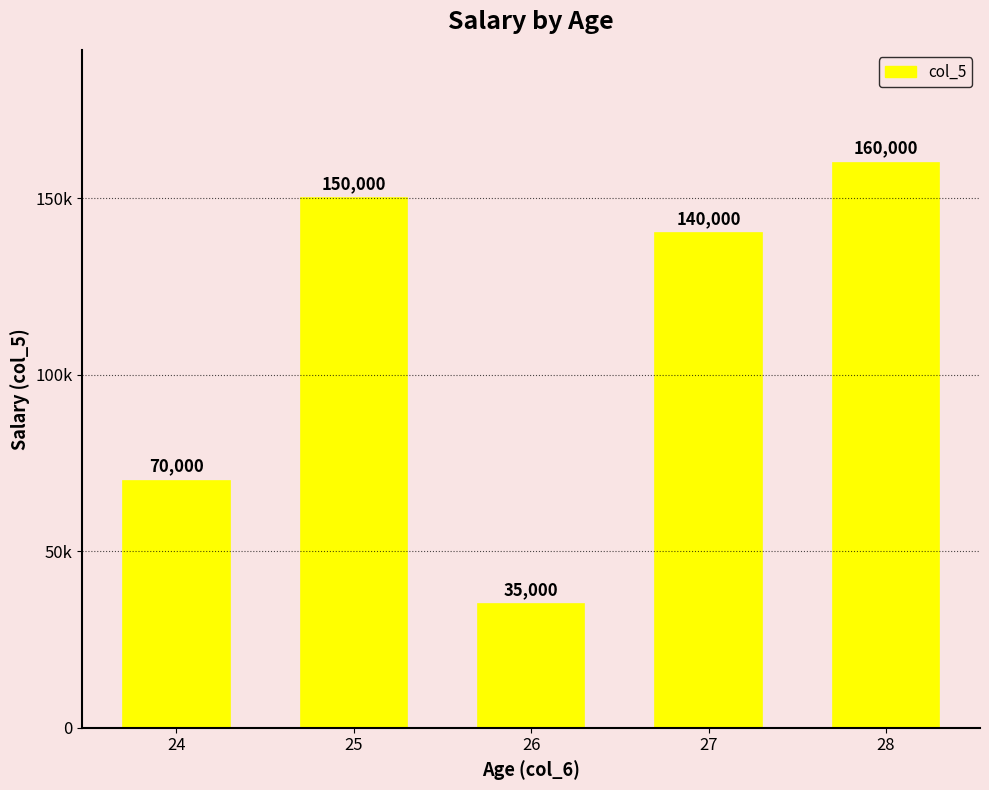

What is the ratio of the value at 27 to the value at 24?

2.0